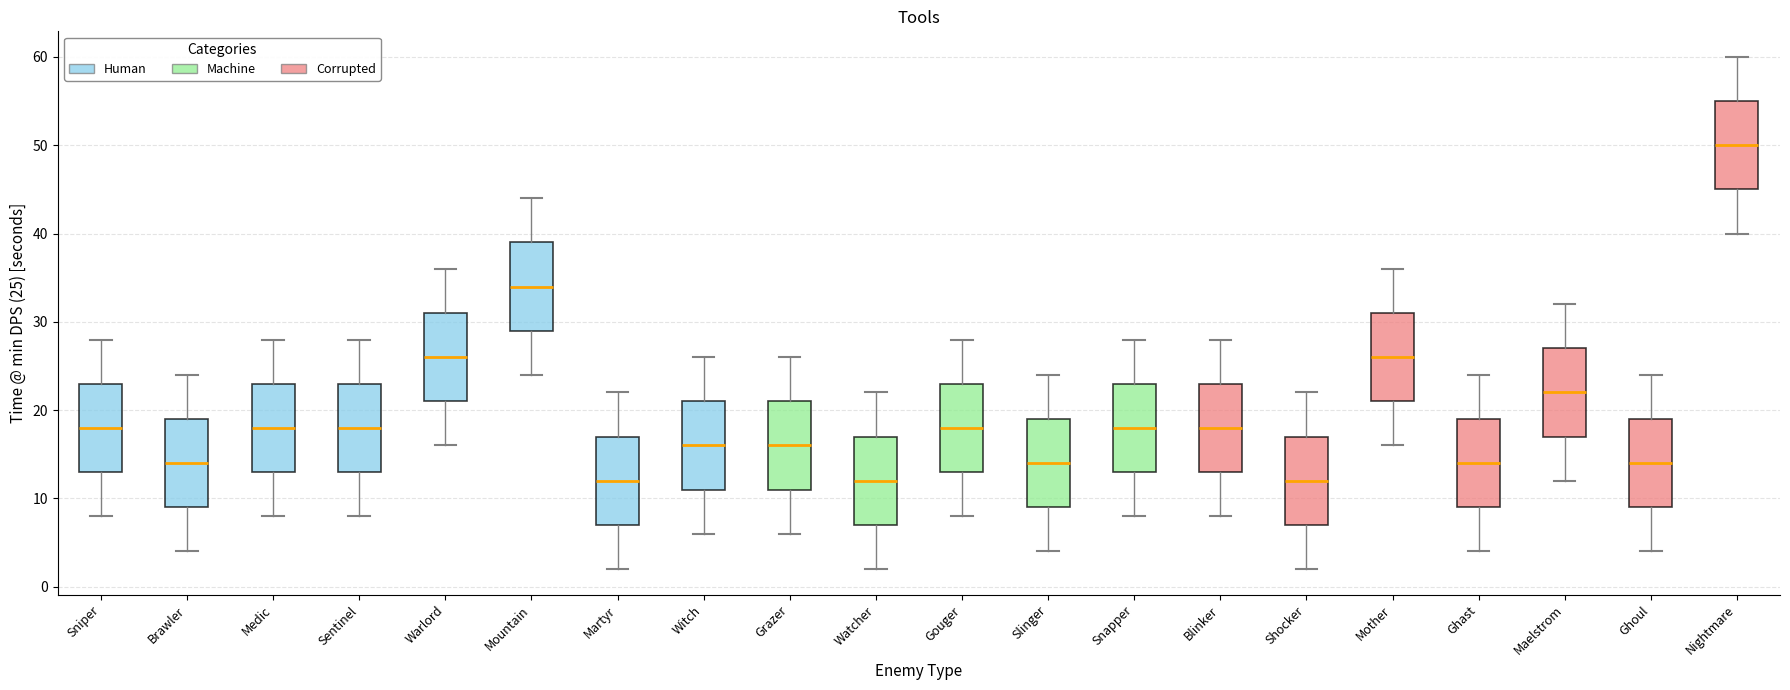

Where does the lower whisker of the box for Martyr end on the y-axis? The values are not printed on the chart, so give them approximately, as read against the axis.

2